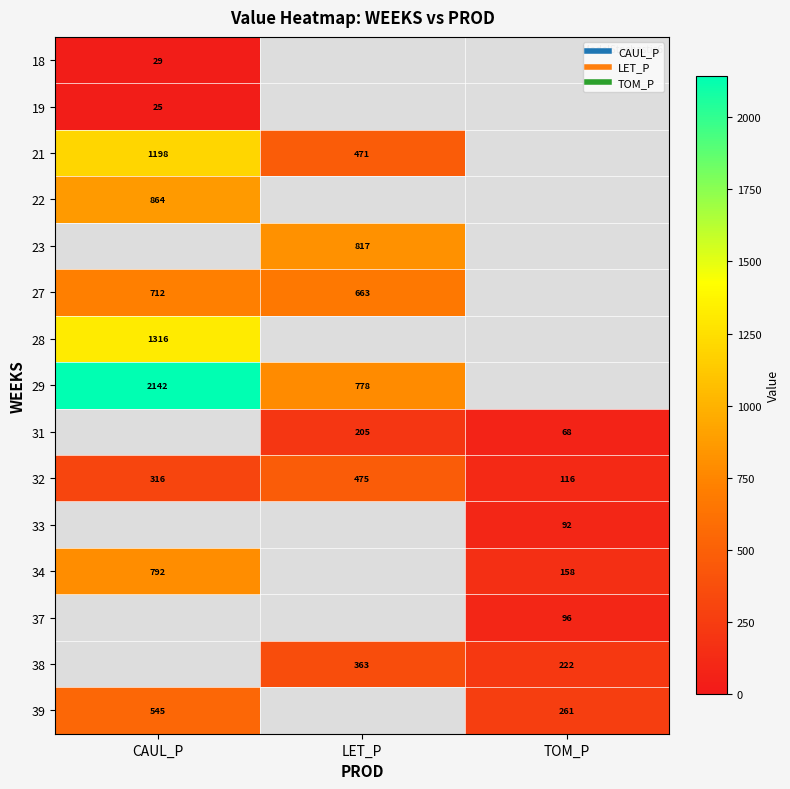

How many values in 28 are above zero?

1